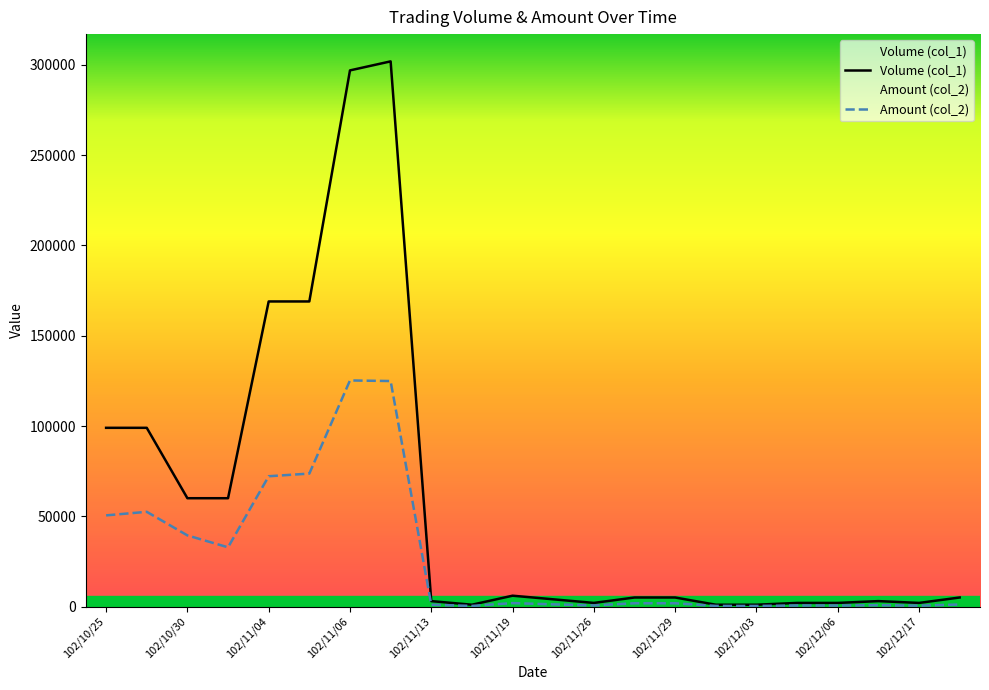

Is it true that Amount (col_2) equals 310 at 102/12/03?

True